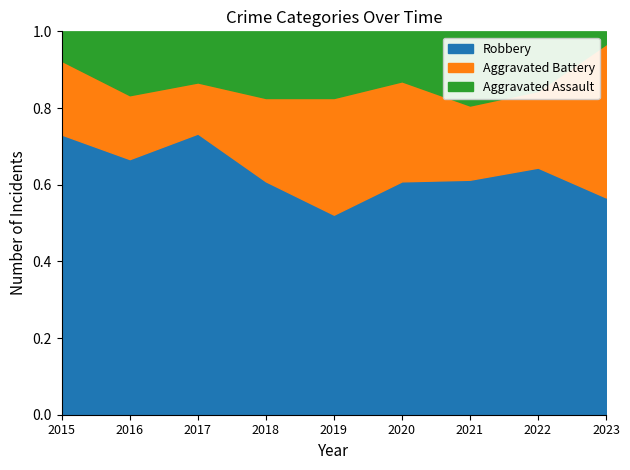

Is it true that Robbery equals 0.4 at 2020?

False